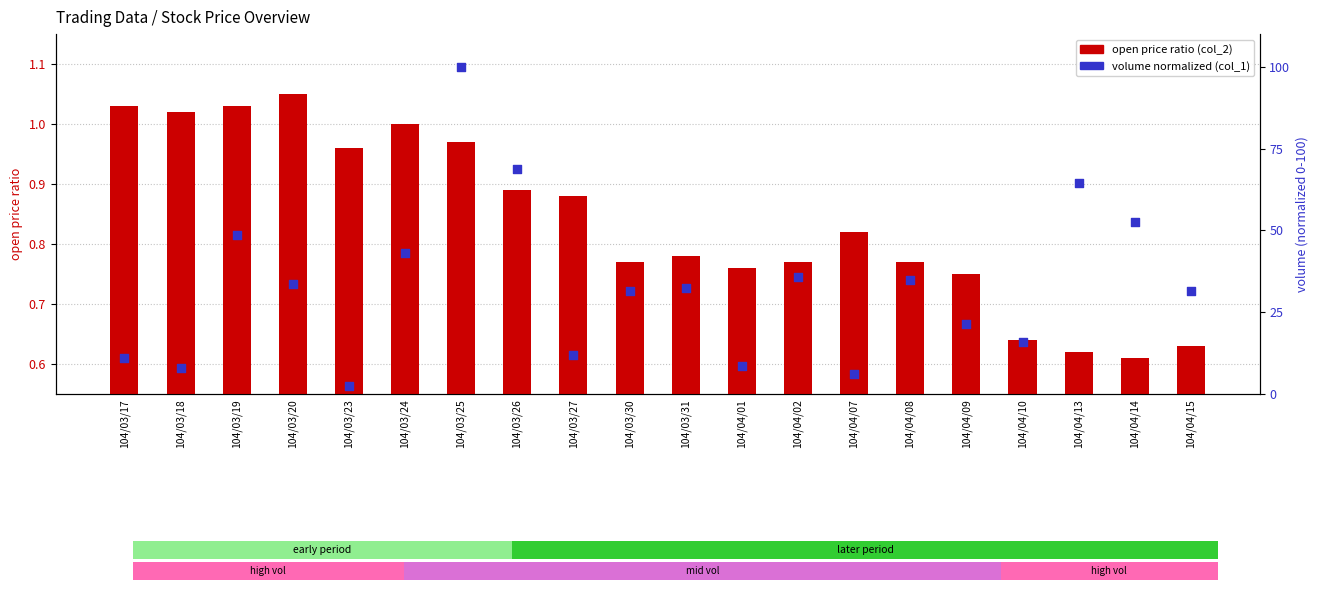

Which series contains the lowest Y value?

open price ratio (col_2)